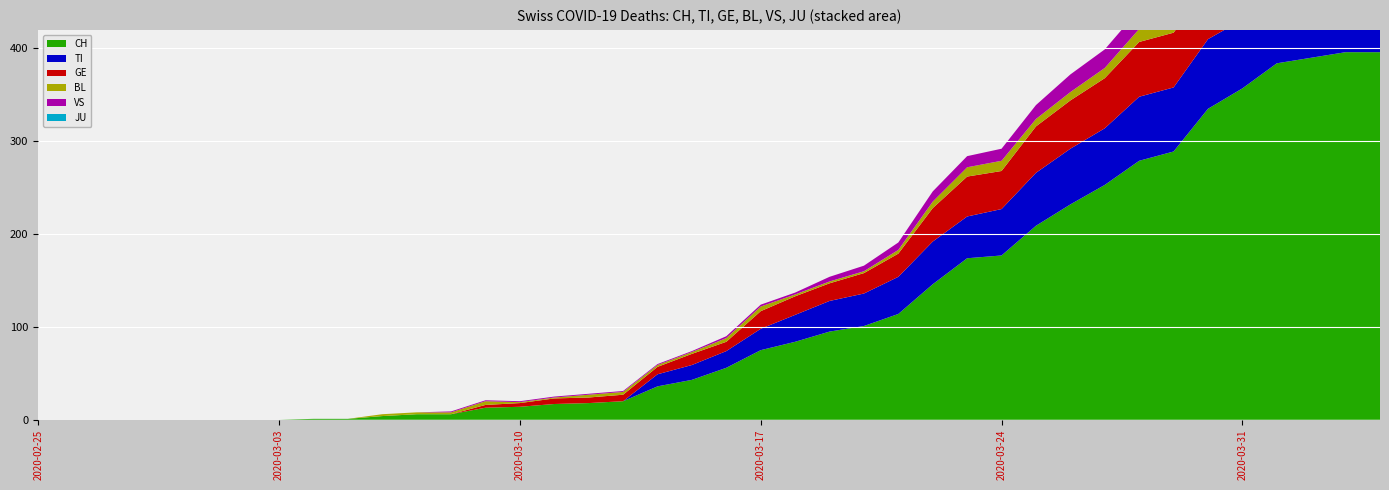

Reading left to right, extract all data points from this chart.

CH: 2020-02-25=0	2020-02-26=0	2020-02-27=0	2020-02-28=0	2020-02-29=0	2020-03-01=0	2020-03-02=0	2020-03-03=0	2020-03-04=1	2020-03-05=1	2020-03-06=4	2020-03-07=6	2020-03-08=6	2020-03-09=13	2020-03-10=14	2020-03-11=17	2020-03-12=18	2020-03-13=20	2020-03-14=36	2020-03-15=43	2020-03-16=56	2020-03-17=75	2020-03-18=84	2020-03-19=95	2020-03-20=101	2020-03-21=114	2020-03-22=146	2020-03-23=174	2020-03-24=177	2020-03-25=209	2020-03-26=232	2020-03-27=253	2020-03-28=279	2020-03-29=289	2020-03-30=335	2020-03-31=357	2020-04-01=384	2020-04-02=390	2020-04-03=396	2020-04-04=396
TI: 2020-02-25=0	2020-02-26=0	2020-02-27=0	2020-02-28=0	2020-02-29=0	2020-03-01=0	2020-03-02=0	2020-03-03=0	2020-03-04=0	2020-03-05=0	2020-03-06=0	2020-03-07=0	2020-03-08=0	2020-03-09=0	2020-03-10=0	2020-03-11=0	2020-03-12=0	2020-03-13=0	2020-03-14=13	2020-03-15=16	2020-03-16=18	2020-03-17=23	2020-03-18=29	2020-03-19=33	2020-03-20=35	2020-03-21=40	2020-03-22=46	2020-03-23=45	2020-03-24=50	2020-03-25=57	2020-03-26=60	2020-03-27=61	2020-03-28=69	2020-03-29=69	2020-03-30=75	2020-03-31=74	2020-04-01=76	2020-04-02=75	2020-04-03=75	2020-04-04=72
GE: 2020-02-25=0	2020-02-26=0	2020-02-27=0	2020-02-28=0	2020-02-29=0	2020-03-01=0	2020-03-02=0	2020-03-03=0	2020-03-04=0	2020-03-05=0	2020-03-06=0	2020-03-07=0	2020-03-08=0	2020-03-09=3	2020-03-10=4	2020-03-11=6	2020-03-12=6	2020-03-13=7	2020-03-14=8	2020-03-15=12	2020-03-16=10	2020-03-17=19	2020-03-18=20	2020-03-19=19	2020-03-20=22	2020-03-21=25	2020-03-22=36	2020-03-23=43	2020-03-24=41	2020-03-25=50	2020-03-26=52	2020-03-27=54	2020-03-28=59	2020-03-29=59	2020-03-30=57	2020-03-31=64	2020-04-01=64	2020-04-02=62	2020-04-03=65	2020-04-04=61
JU: 2020-02-25=0	2020-02-26=0	2020-02-27=0	2020-02-28=0	2020-02-29=0	2020-03-01=0	2020-03-02=0	2020-03-03=0	2020-03-04=0	2020-03-05=0	2020-03-06=0	2020-03-07=0	2020-03-08=0	2020-03-09=0	2020-03-10=0	2020-03-11=0	2020-03-12=0	2020-03-13=0	2020-03-14=0	2020-03-15=0	2020-03-16=0	2020-03-17=0	2020-03-18=0	2020-03-19=0	2020-03-20=0	2020-03-21=0	2020-03-22=0	2020-03-23=0	2020-03-24=0	2020-03-25=0	2020-03-26=0	2020-03-27=0	2020-03-28=0	2020-03-29=0	2020-03-30=0	2020-03-31=0	2020-04-01=0	2020-04-02=0	2020-04-03=0	2020-04-04=0
BL: 2020-02-25=0	2020-02-26=0	2020-02-27=0	2020-02-28=0	2020-02-29=0	2020-03-01=0	2020-03-02=0	2020-03-03=0	2020-03-04=0	2020-03-05=0	2020-03-06=2	2020-03-07=2	2020-03-08=2	2020-03-09=4	2020-03-10=1	2020-03-11=1	2020-03-12=3	2020-03-13=3	2020-03-14=2	2020-03-15=2	2020-03-16=4	2020-03-17=5	2020-03-18=2	2020-03-19=2	2020-03-20=2	2020-03-21=4	2020-03-22=7	2020-03-23=10	2020-03-24=11	2020-03-25=8	2020-03-26=9	2020-03-27=11	2020-03-28=14	2020-03-29=15	2020-03-30=17	2020-03-31=18	2020-04-01=17	2020-04-02=18	2020-04-03=18	2020-04-04=19
VS: 2020-02-25=0	2020-02-26=0	2020-02-27=0	2020-02-28=0	2020-02-29=0	2020-03-01=0	2020-03-02=0	2020-03-03=0	2020-03-04=0	2020-03-05=0	2020-03-06=0	2020-03-07=0	2020-03-08=1	2020-03-09=1	2020-03-10=1	2020-03-11=1	2020-03-12=1	2020-03-13=1	2020-03-14=1	2020-03-15=1	2020-03-16=2	2020-03-17=2	2020-03-18=2	2020-03-19=5	2020-03-20=6	2020-03-21=8	2020-03-22=11	2020-03-23=12	2020-03-24=13	2020-03-25=15	2020-03-26=19	2020-03-27=20	2020-03-28=21	2020-03-29=22	2020-03-30=25	2020-03-31=24	2020-04-01=26	2020-04-02=28	2020-04-03=26	2020-04-04=28